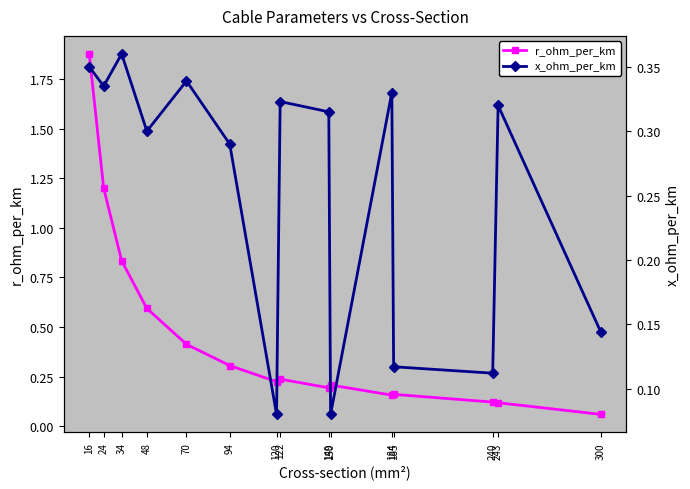

What is the sum of the x_ohm_per_km values at 243 and 150?

0.4